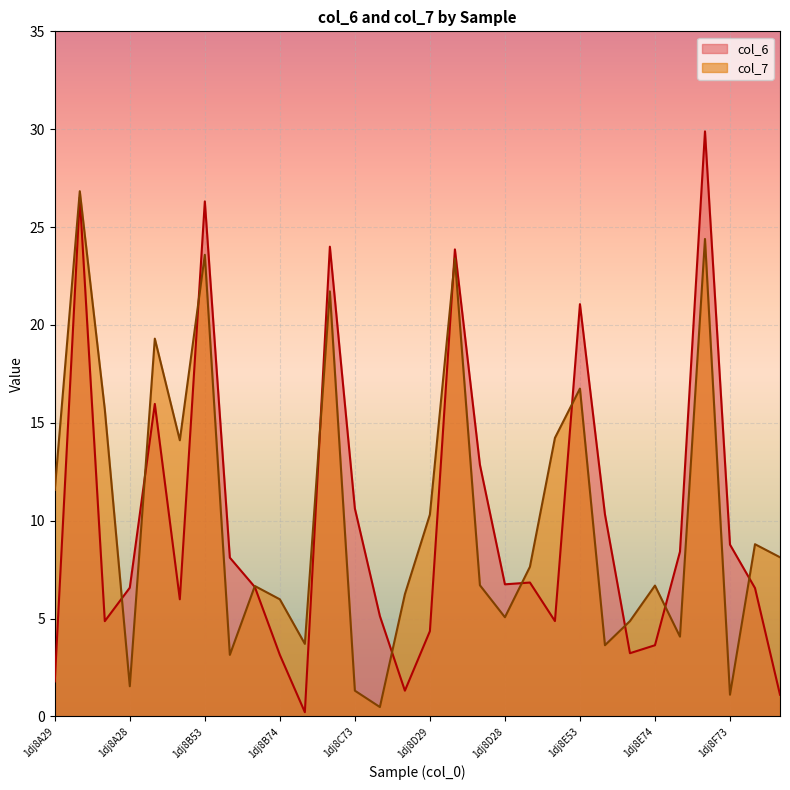

List the labels in order of col_7 value, smallest first.

1dj8C28, 1dj8F73, 1dj8C73, 1dj8A28, 1dj8B73, 1dj8E73, 1dj8C29, 1dj8F29, 1dj8E28, 1dj8D28, 1dj8B74, 1dj8C74, 1dj8B28, 1dj8E74, 1dj8D73, 1dj8D74, 1dj8F74, 1dj8F28, 1dj8D29, 1dj8A29, 1dj8B29, 1dj8E29, 1dj8A73, 1dj8E53, 1dj8A74, 1dj8C53, 1dj8D53, 1dj8B53, 1dj8F53, 1dj8A53